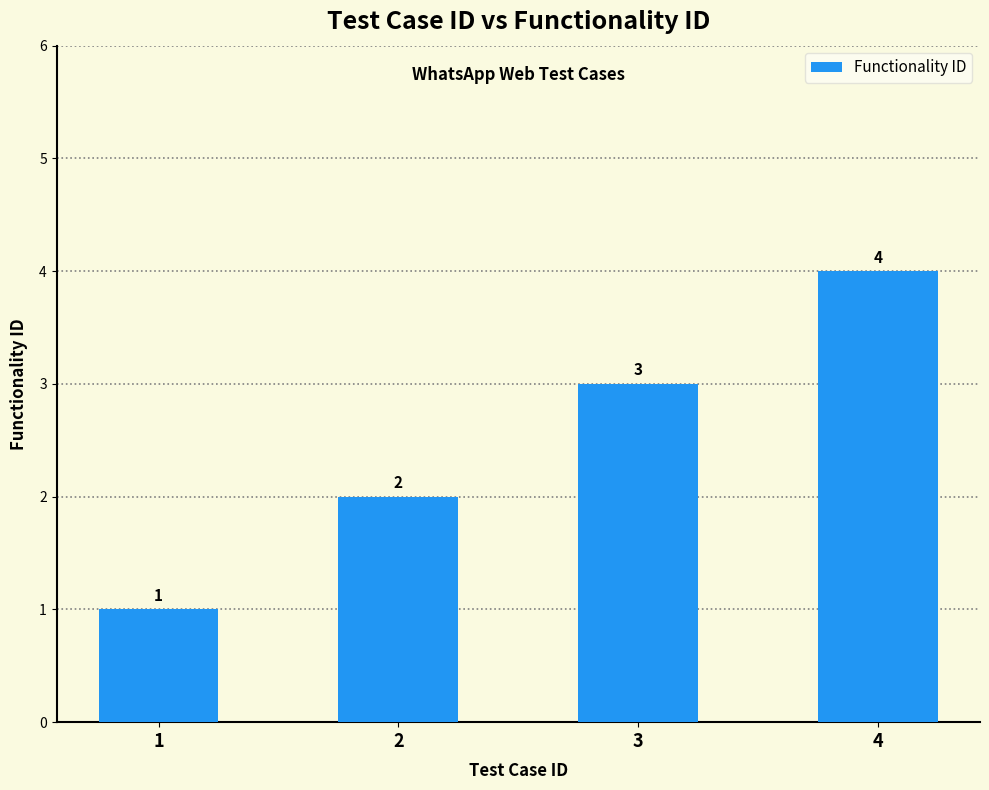

What is the sum of the values at 2 and 1?

3